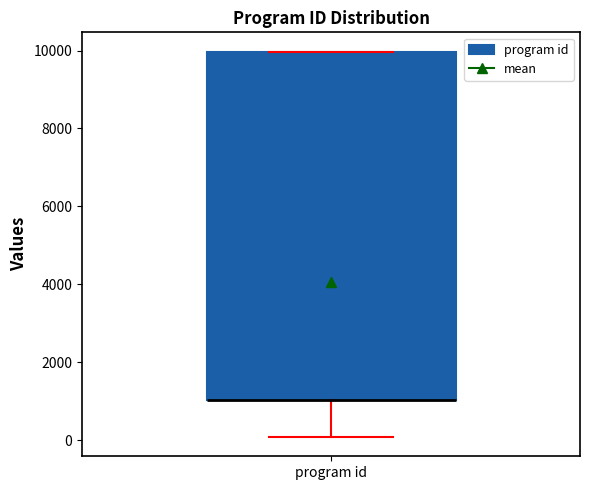

Read this box plot against the y-axis: the position of the median line, the range covered by the box, and the ends of both whiskers. The values are not printed on the chart, so give them approximately, as read against the axis.

median 1000 (drawn on the box's lower edge), box 1000 to 10000, whiskers 0 to 10000